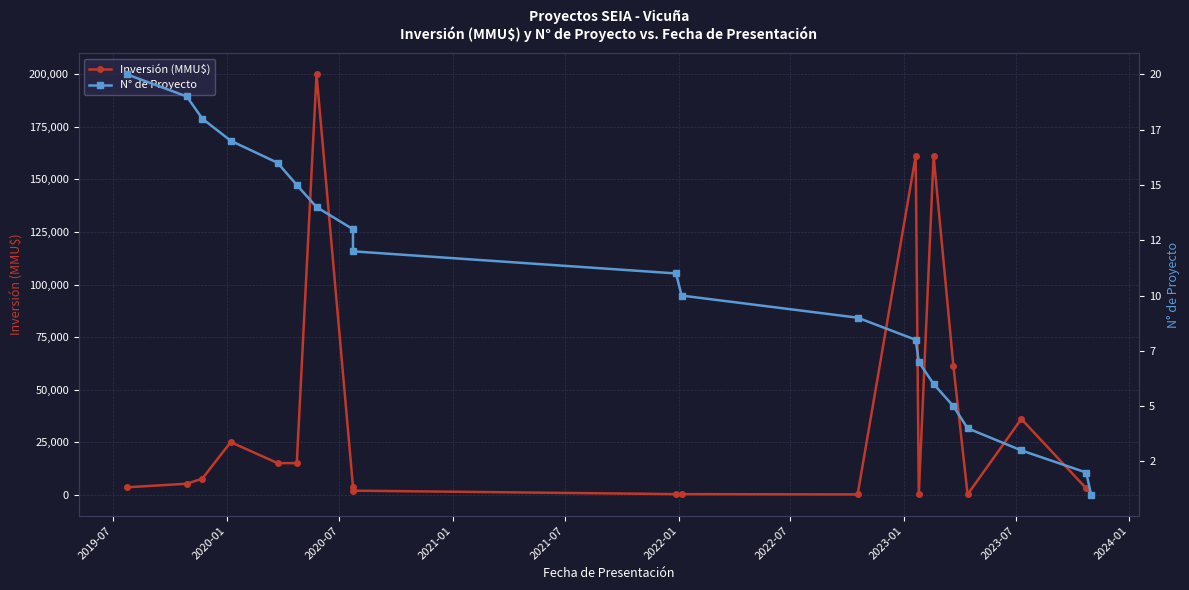

At how many categories does at least one series exceed 40106?

4